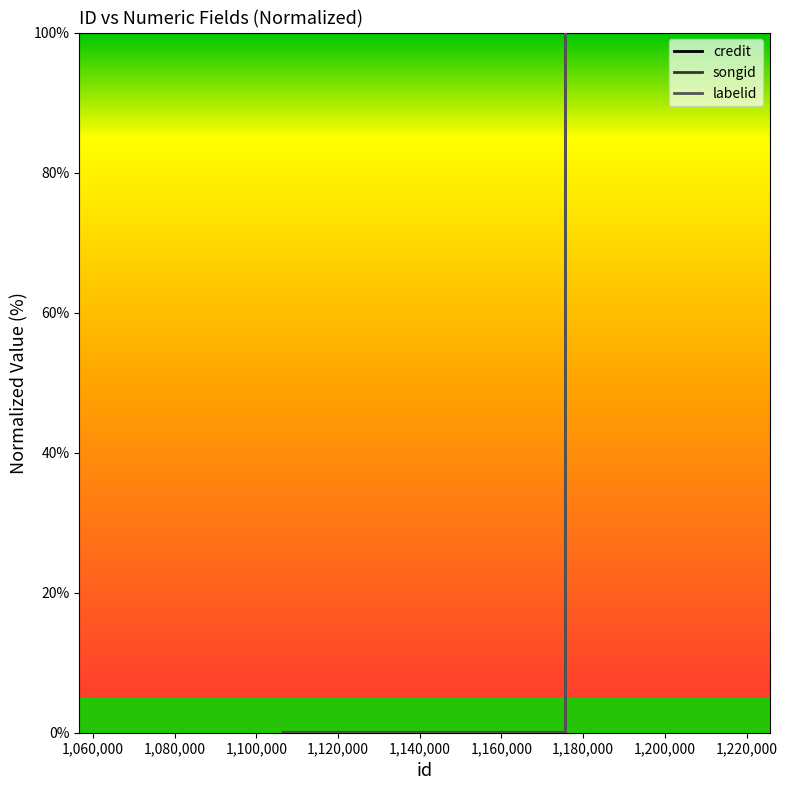

True or false: songid and credit cross at least once.

False